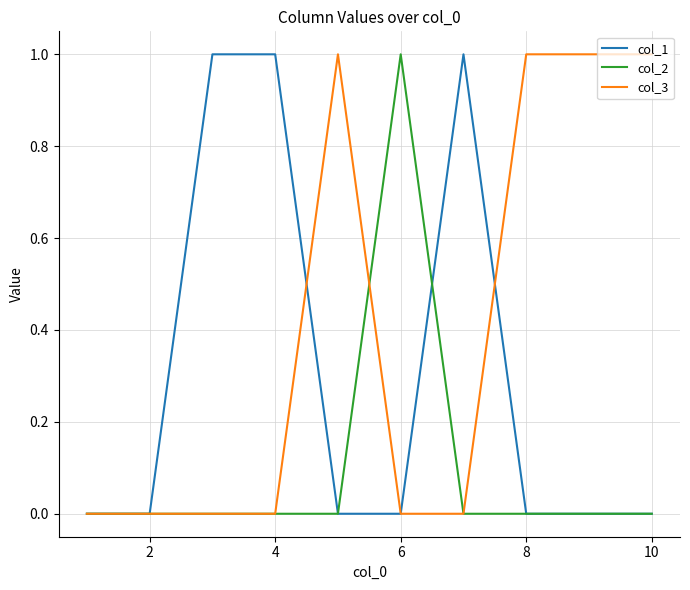

How many lines are shown in the chart?

3